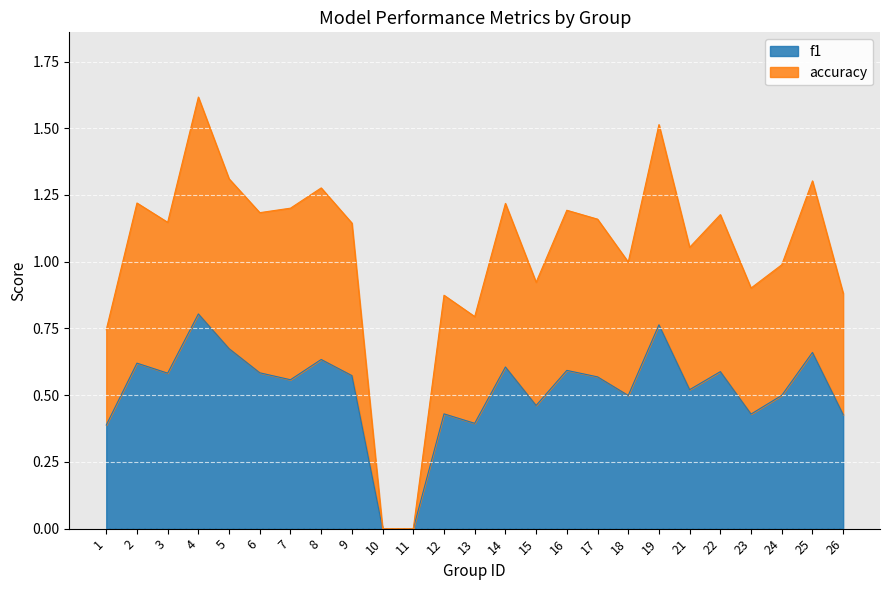

What is the value of the f1 point at the 25th from the left?

0.4